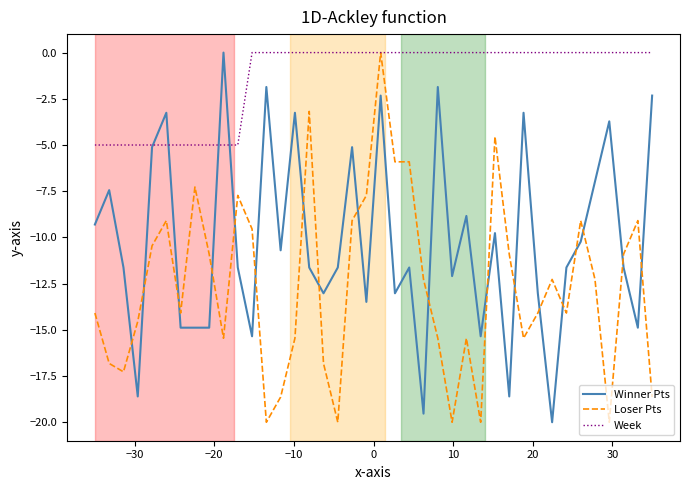

List the series in order of their overall mean, highest first.

Week, Winner Pts, Loser Pts